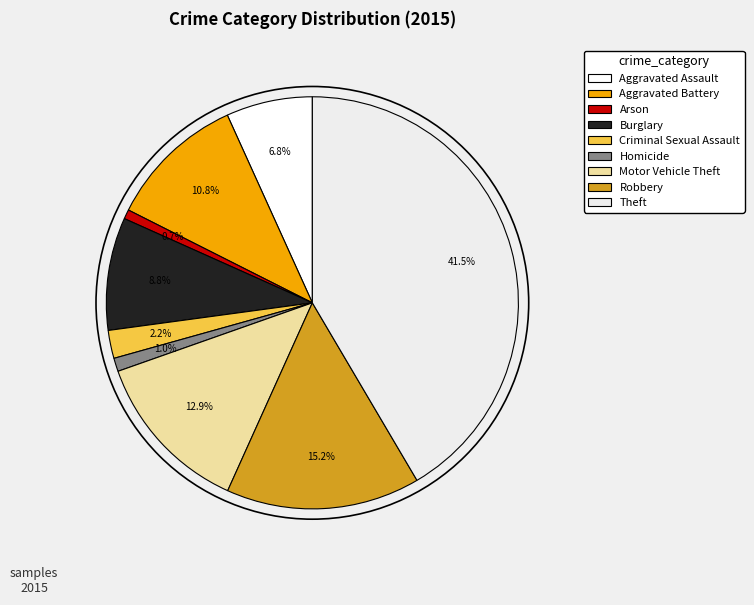

Is Aggravated Battery the majority of the pie?

No